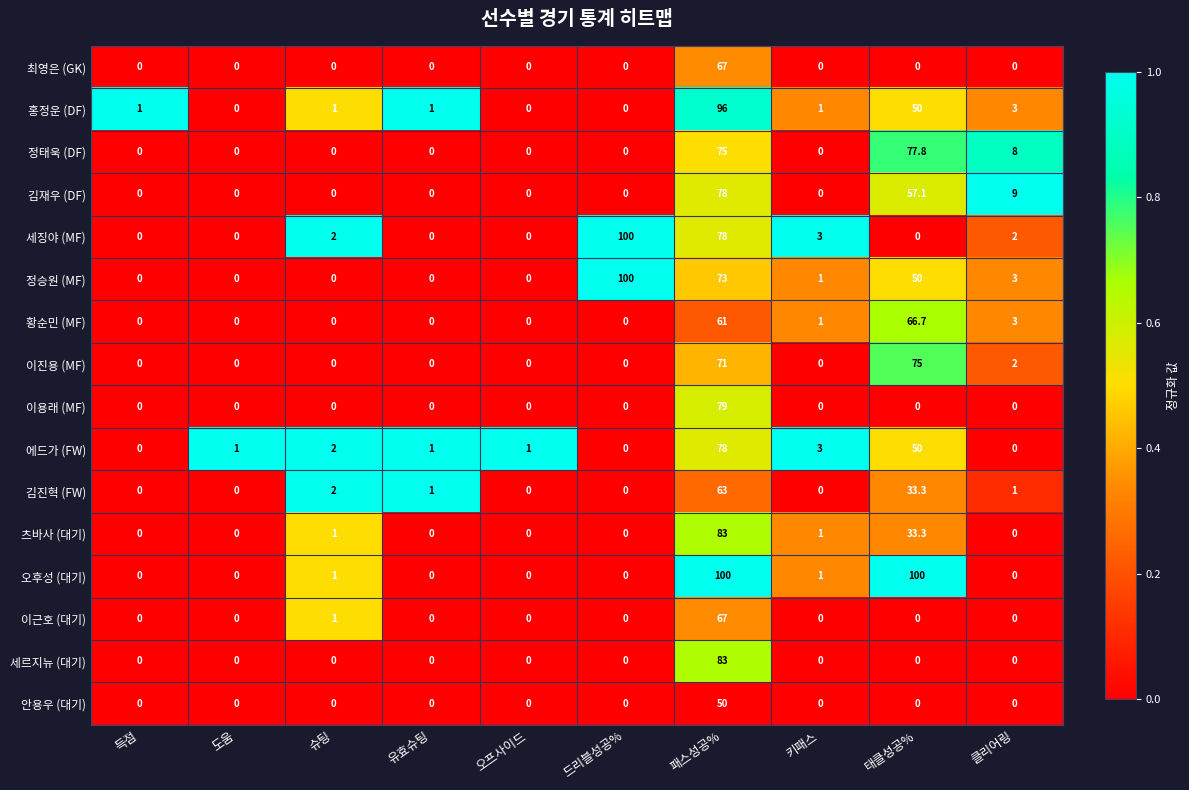

What is the difference between the maximum and second lowest values in the 황순민 (MF) series?

66.7